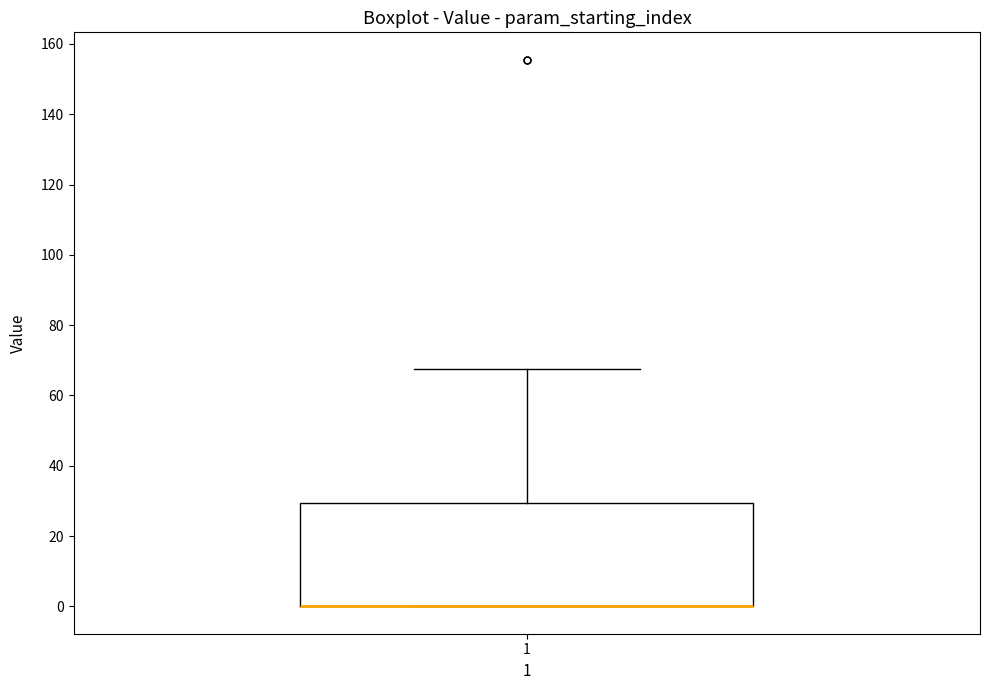

Read this box plot against the y-axis: the position of the median line, the range covered by the box, and the ends of both whiskers. The values are not printed on the chart, so give them approximately, as read against the axis.

median 0 (drawn on the box's lower edge), box 0 to 30, whiskers 0 to 68